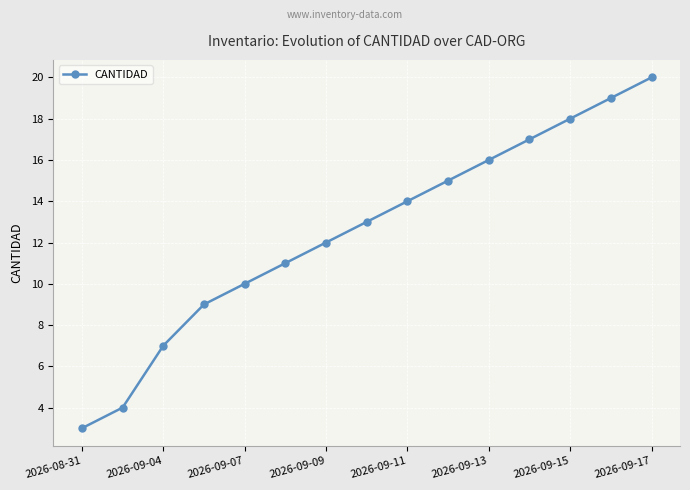

Is this an area chart (filled region under the line)?

No